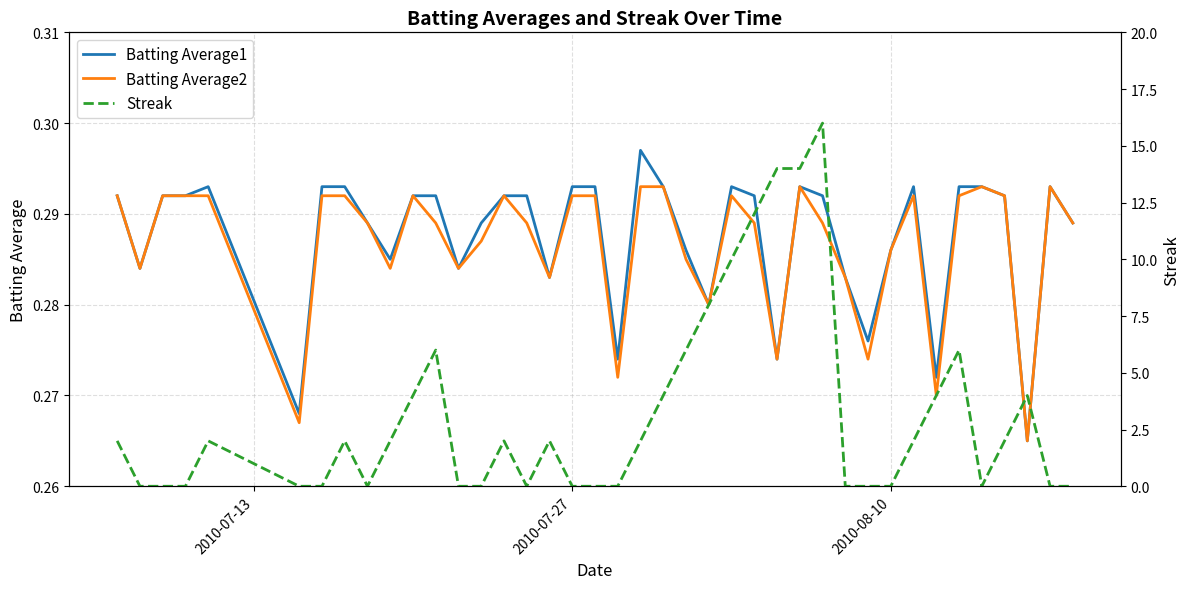

Which series has the widest spread of values?

Streak